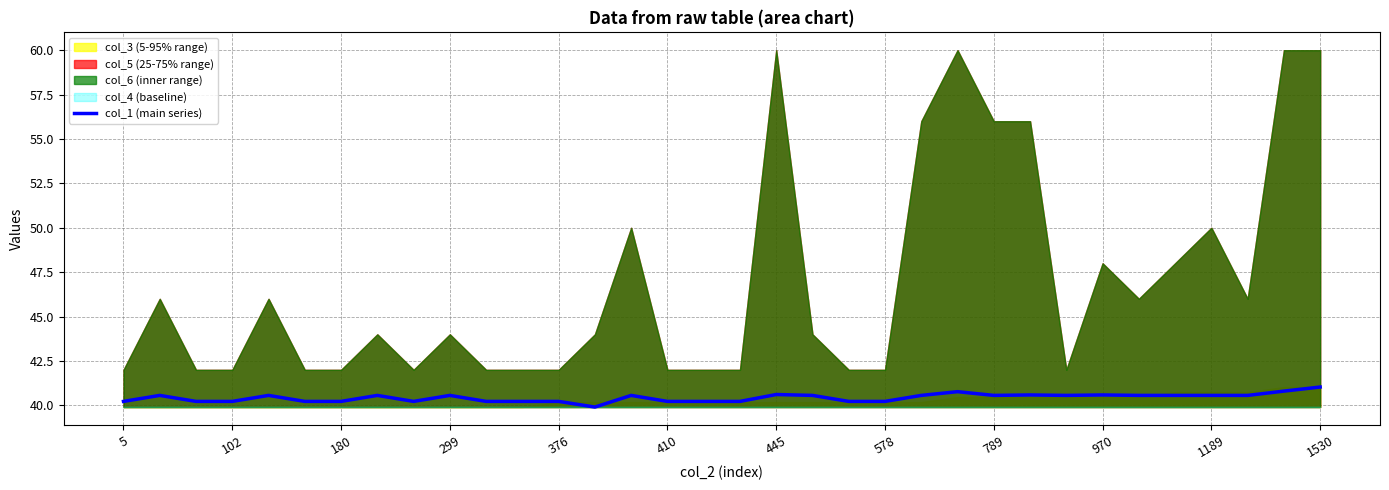

Which label corresponds to the smallest value in the chart?

13